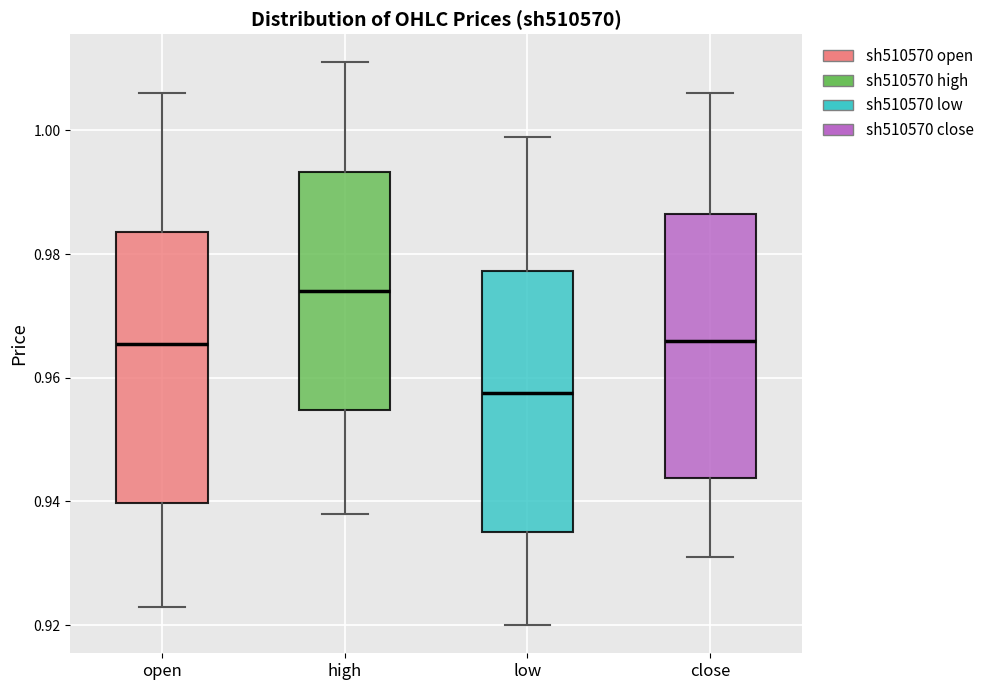

Reading left to right, read every box against the y-axis: the position of its median line, the range the box covers, and the ends of its whiskers. The values are not printed on the chart, so give them approximately, as read against the axis.

open: median 0.966, box 0.940 to 0.984, whiskers 0.924 to 1.006
high: median 0.974, box 0.954 to 0.994, whiskers 0.938 to 1.012
low: median 0.958, box 0.936 to 0.978, whiskers 0.920 to 1.000
close: median 0.966, box 0.944 to 0.986, whiskers 0.932 to 1.006